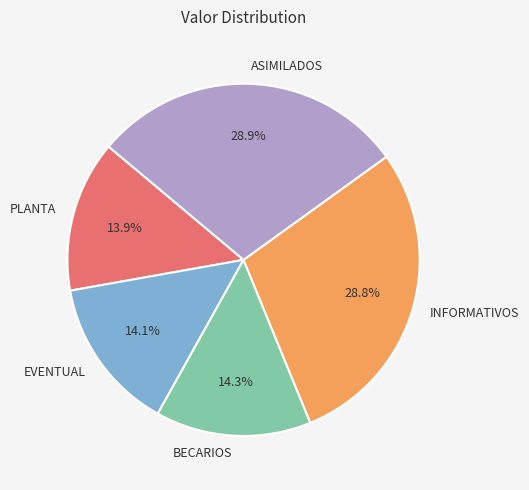

To the nearest percent, what portion does INFORMATIVOS represent?

29%